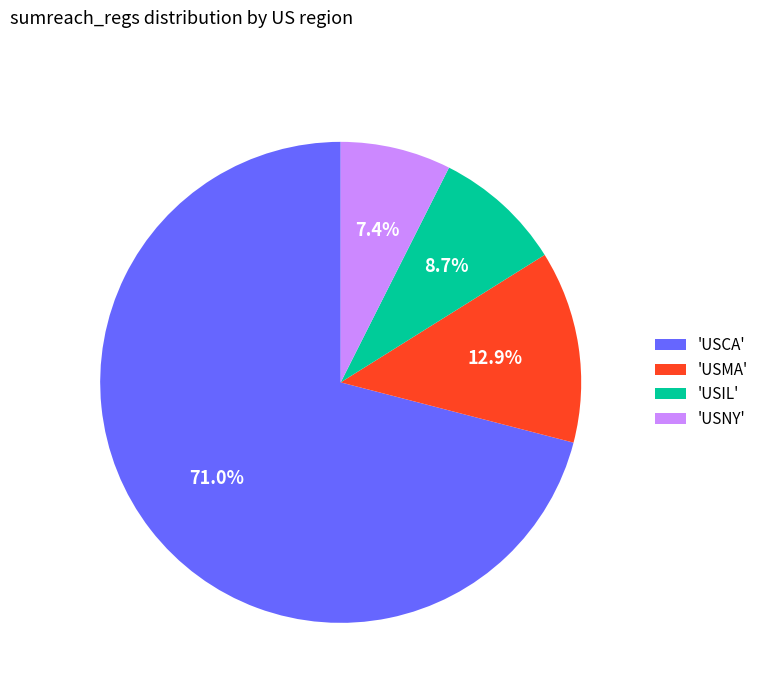

What is the ratio of the value at 'USCA' to the value at 'USMA'?

5.5